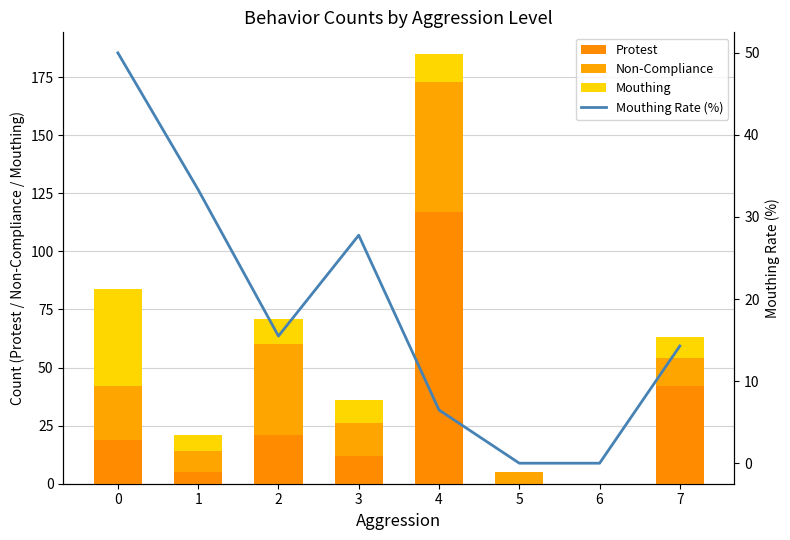

What is the maximum value shown in the chart?

117.0